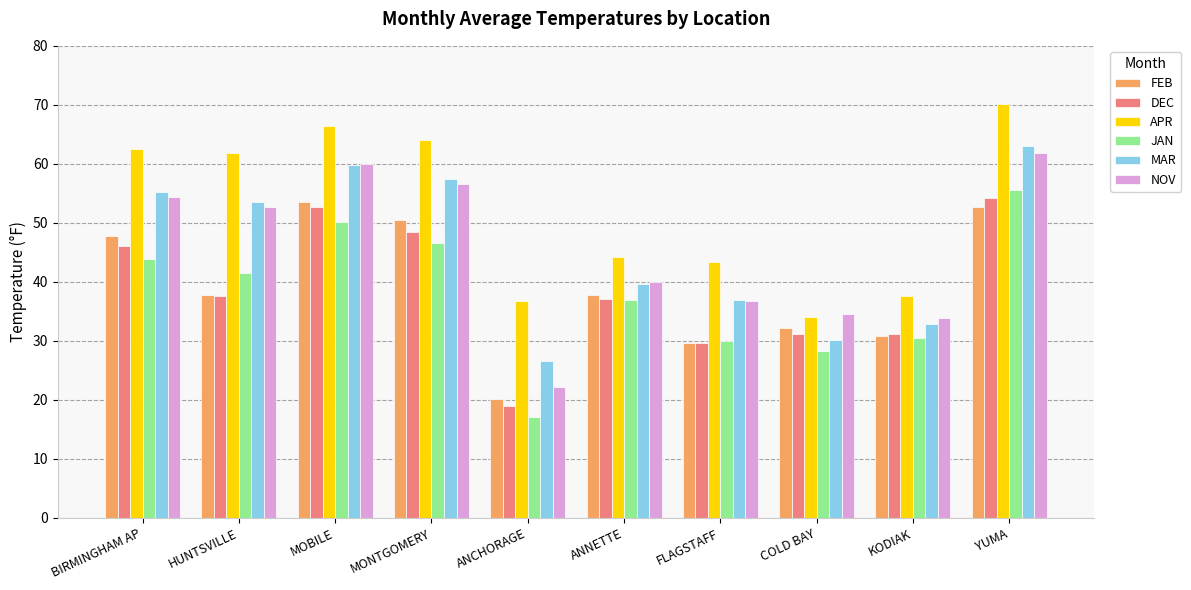

Which category has the lowest value in the NOV series?

ANCHORAGE